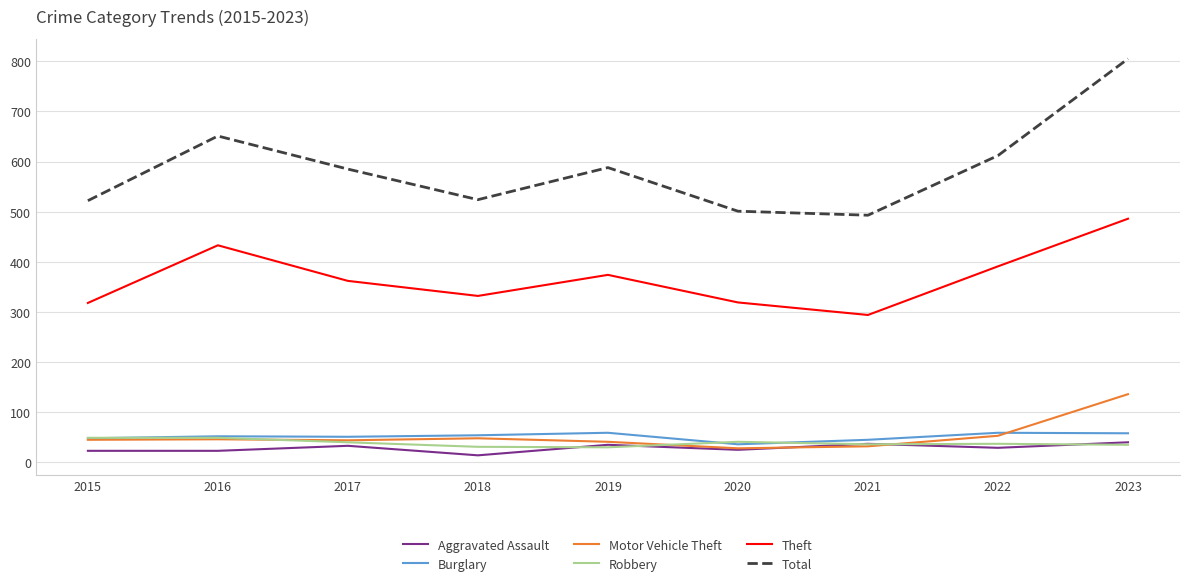

What is the average value of the Burglary series?

51